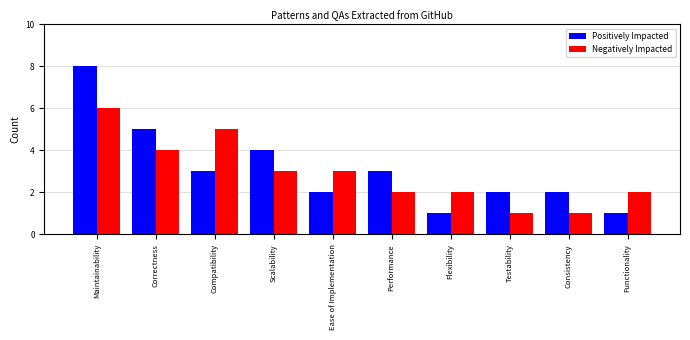

Which series changed the most between Compatibility and Testability?

Negatively Impacted